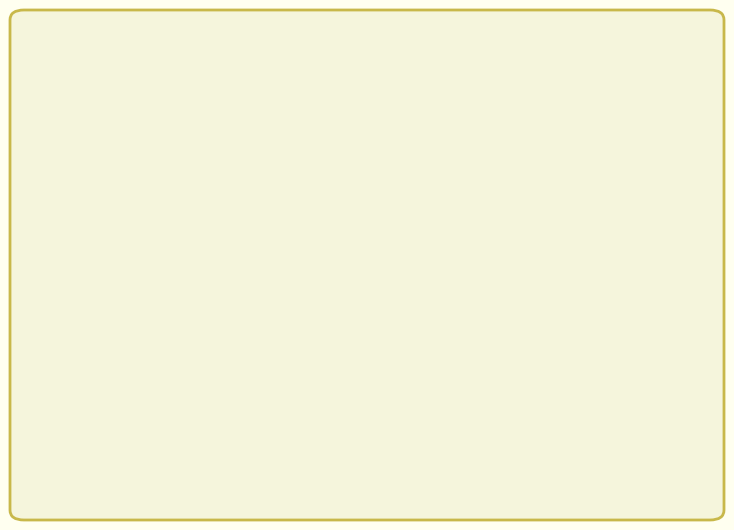

To the nearest percent, what is the average slice percentage?

50%